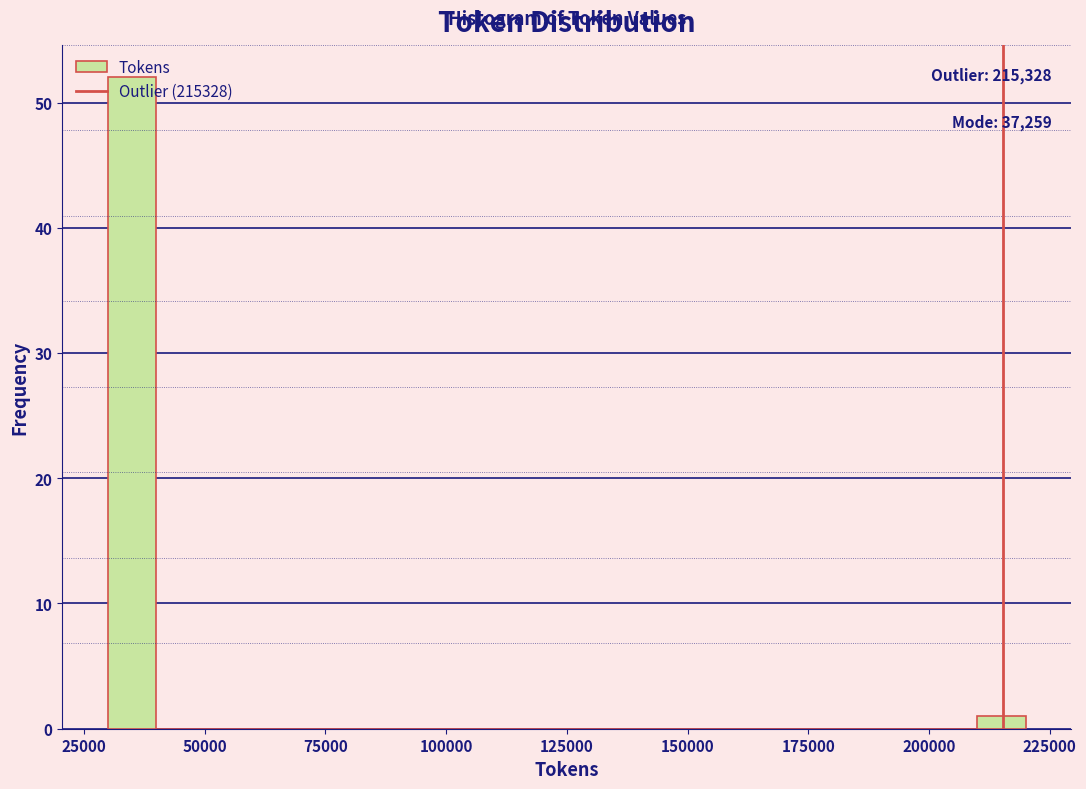

Around what value on the x-axis is the tallest bar? Give the approximate position of its centre, as read against the axis.

35000